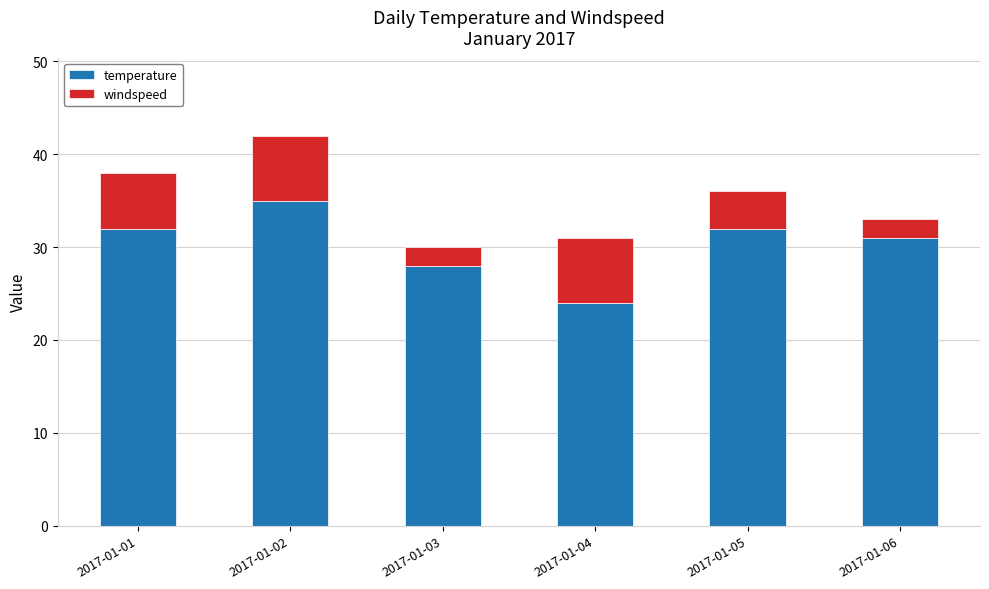

The value of temperature at 2017-01-02 is 35. True or false?

True